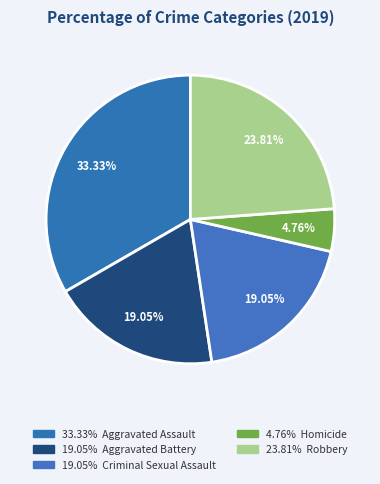

Rank the categories by value from highest to lowest.

Aggravated Assault, Robbery, Aggravated Battery, Criminal Sexual Assault, Homicide